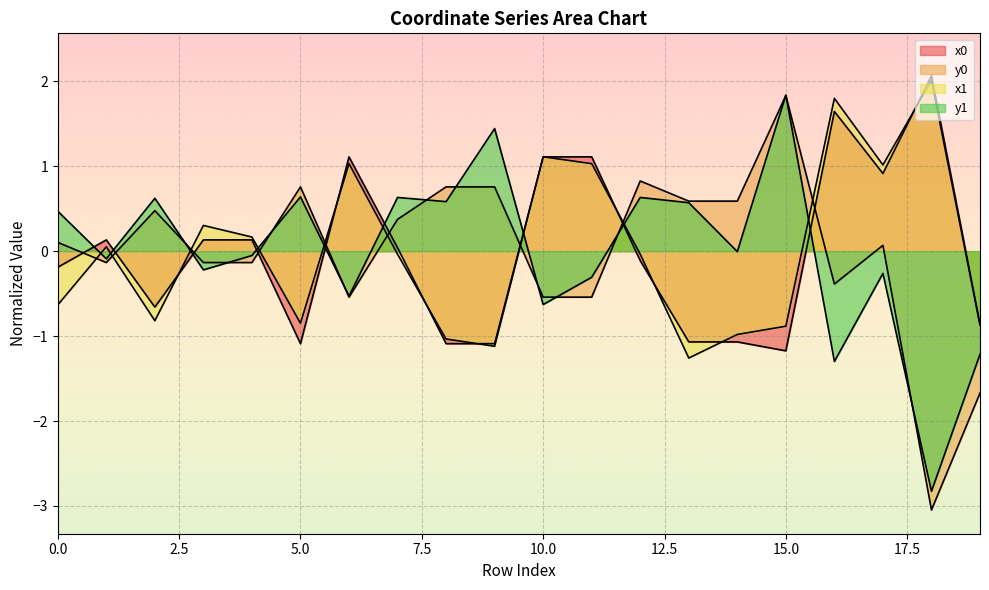

What is the difference between the highest and lowest values at 6?

1.7